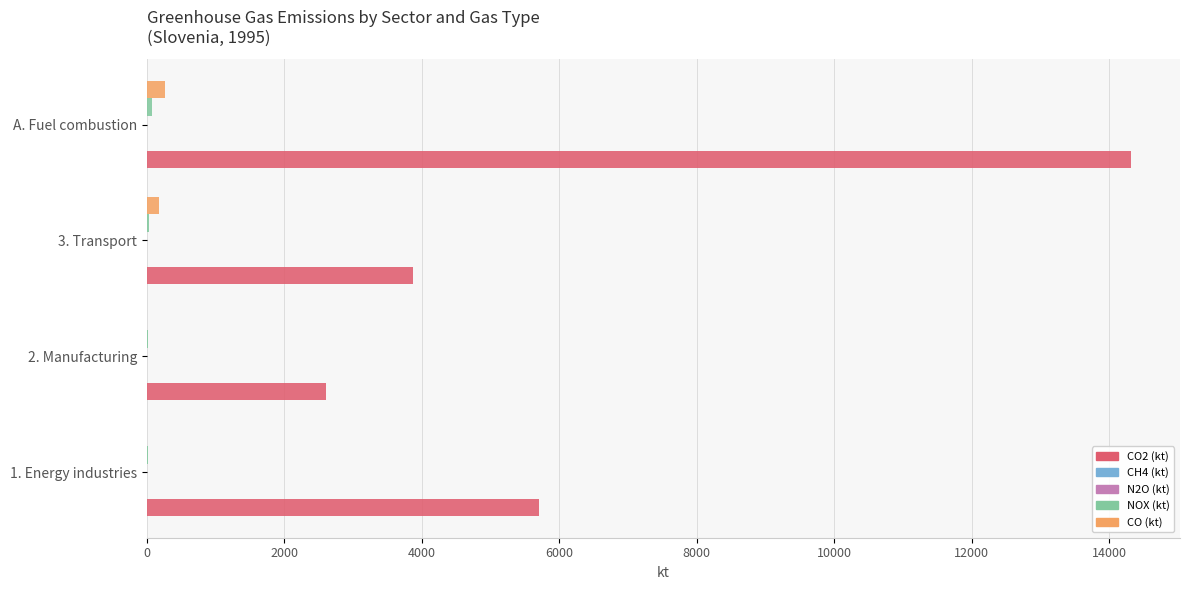

What is the highest value of the CO (kt) series?

270.6